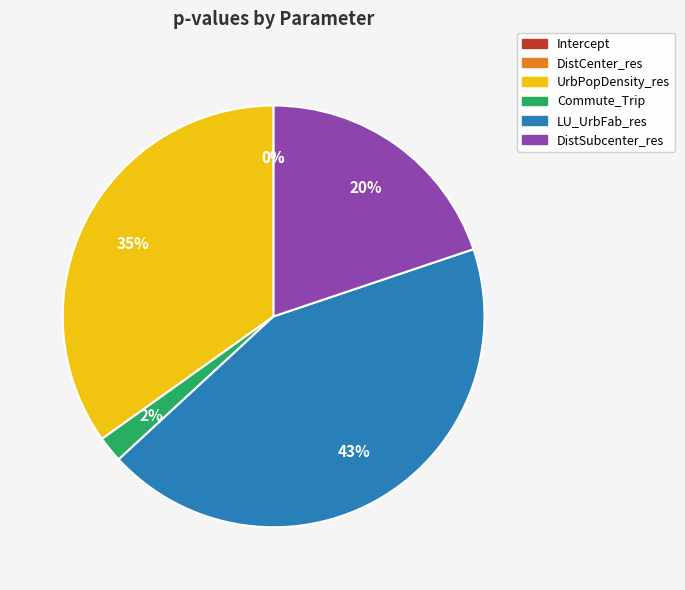

Combined, do UrbPopDensity_res and Commute_Trip account for over 50%?

No